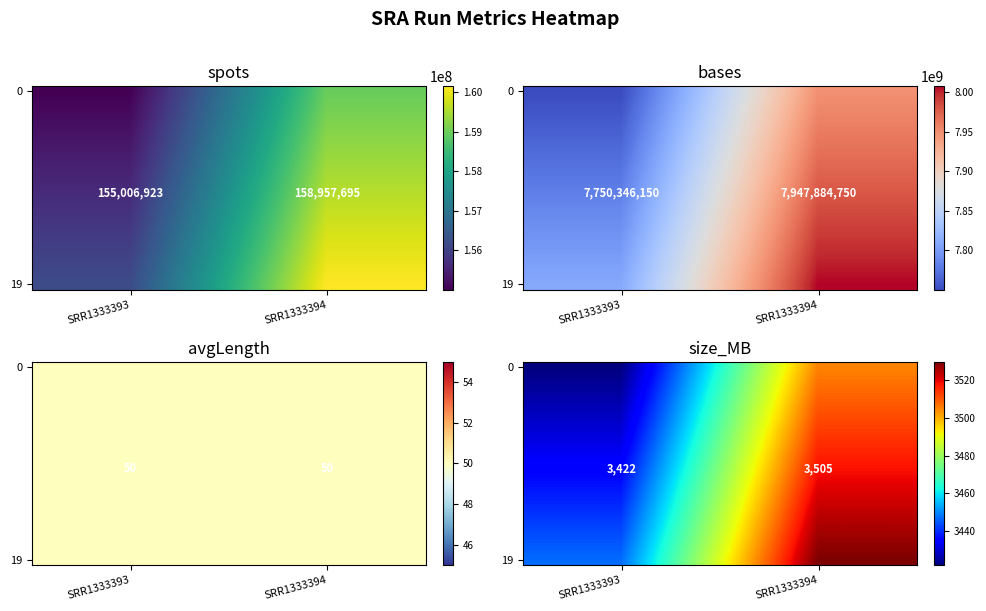

At which category is the sum across all series the highest?

SRR1333394